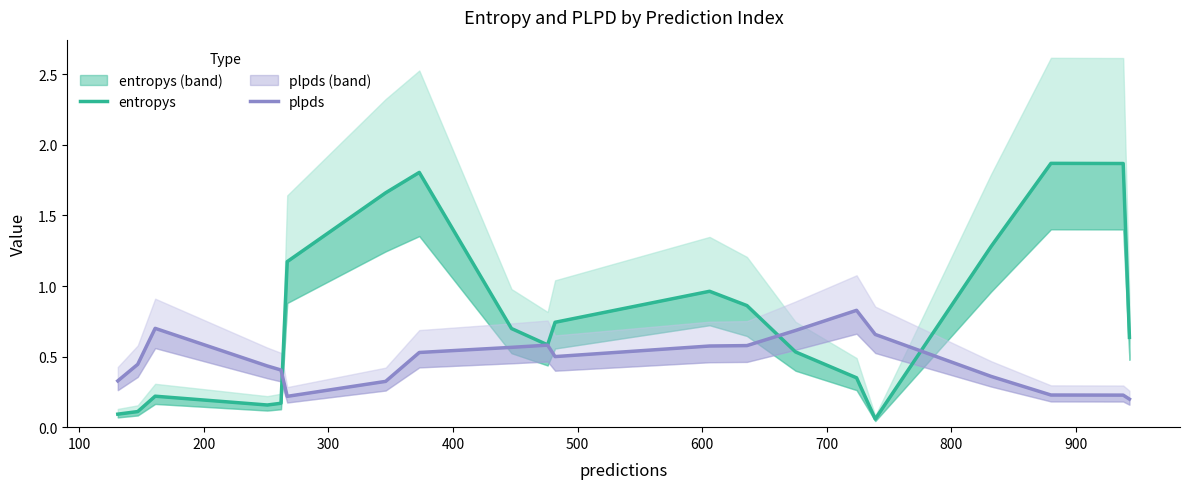

What are all the series names shown in the legend?

entropys, plpds